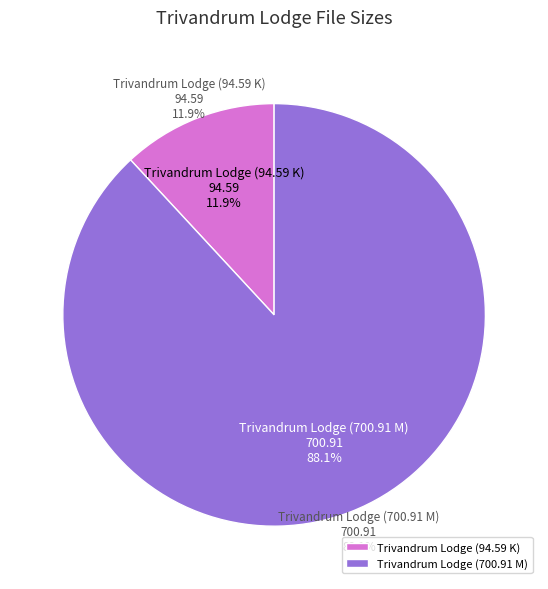

Rank the categories by value from highest to lowest.

Trivandrum Lodge (700.91 M), Trivandrum Lodge (94.59 K)